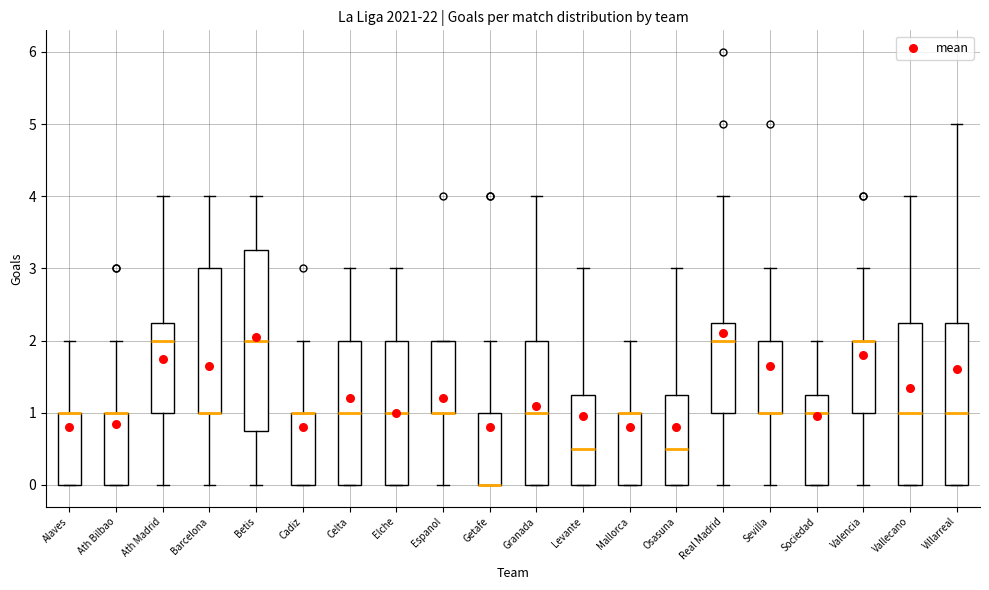

Reading left to right, read every box against the y-axis: the position of its median line, the range the box covers, and the ends of its whiskers. The values are not printed on the chart, so give them approximately, as read against the axis.

Alaves: median 1.0 (drawn on the box's upper edge), box 0.0 to 1.0, whiskers 0.0 to 2.0
Ath Bilbao: median 1.0 (drawn on the box's upper edge), box 0.0 to 1.0, whiskers 0.0 to 2.0
Ath Madrid: median 2.0, box 1.0 to 2.3, whiskers 0.0 to 4.0
Barcelona: median 1.0 (drawn on the box's lower edge), box 1.0 to 3.0, whiskers 0.0 to 4.0
Betis: median 2.0, box 0.8 to 3.3, whiskers 0.0 to 4.0
Cadiz: median 1.0 (drawn on the box's upper edge), box 0.0 to 1.0, whiskers 0.0 to 2.0
Celta: median 1.0, box 0.0 to 2.0, whiskers 0.0 to 3.0
Elche: median 1.0, box 0.0 to 2.0, whiskers 0.0 to 3.0
Espanol: median 1.0 (drawn on the box's lower edge), box 1.0 to 2.0, whiskers 0.0 to 2.0
Getafe: median 0.0 (drawn on the box's lower edge), box 0.0 to 1.0, whiskers 0.0 to 2.0
Granada: median 1.0, box 0.0 to 2.0, whiskers 0.0 to 4.0
Levante: median 0.5, box 0.0 to 1.3, whiskers 0.0 to 3.0
Mallorca: median 1.0 (drawn on the box's upper edge), box 0.0 to 1.0, whiskers 0.0 to 2.0
Osasuna: median 0.5, box 0.0 to 1.3, whiskers 0.0 to 3.0
Real Madrid: median 2.0, box 1.0 to 2.3, whiskers 0.0 to 4.0
Sevilla: median 1.0 (drawn on the box's lower edge), box 1.0 to 2.0, whiskers 0.0 to 3.0
Sociedad: median 1.0, box 0.0 to 1.3, whiskers 0.0 to 2.0
Valencia: median 2.0 (drawn on the box's upper edge), box 1.0 to 2.0, whiskers 0.0 to 3.0
Vallecano: median 1.0, box 0.0 to 2.3, whiskers 0.0 to 4.0
Villarreal: median 1.0, box 0.0 to 2.3, whiskers 0.0 to 5.0